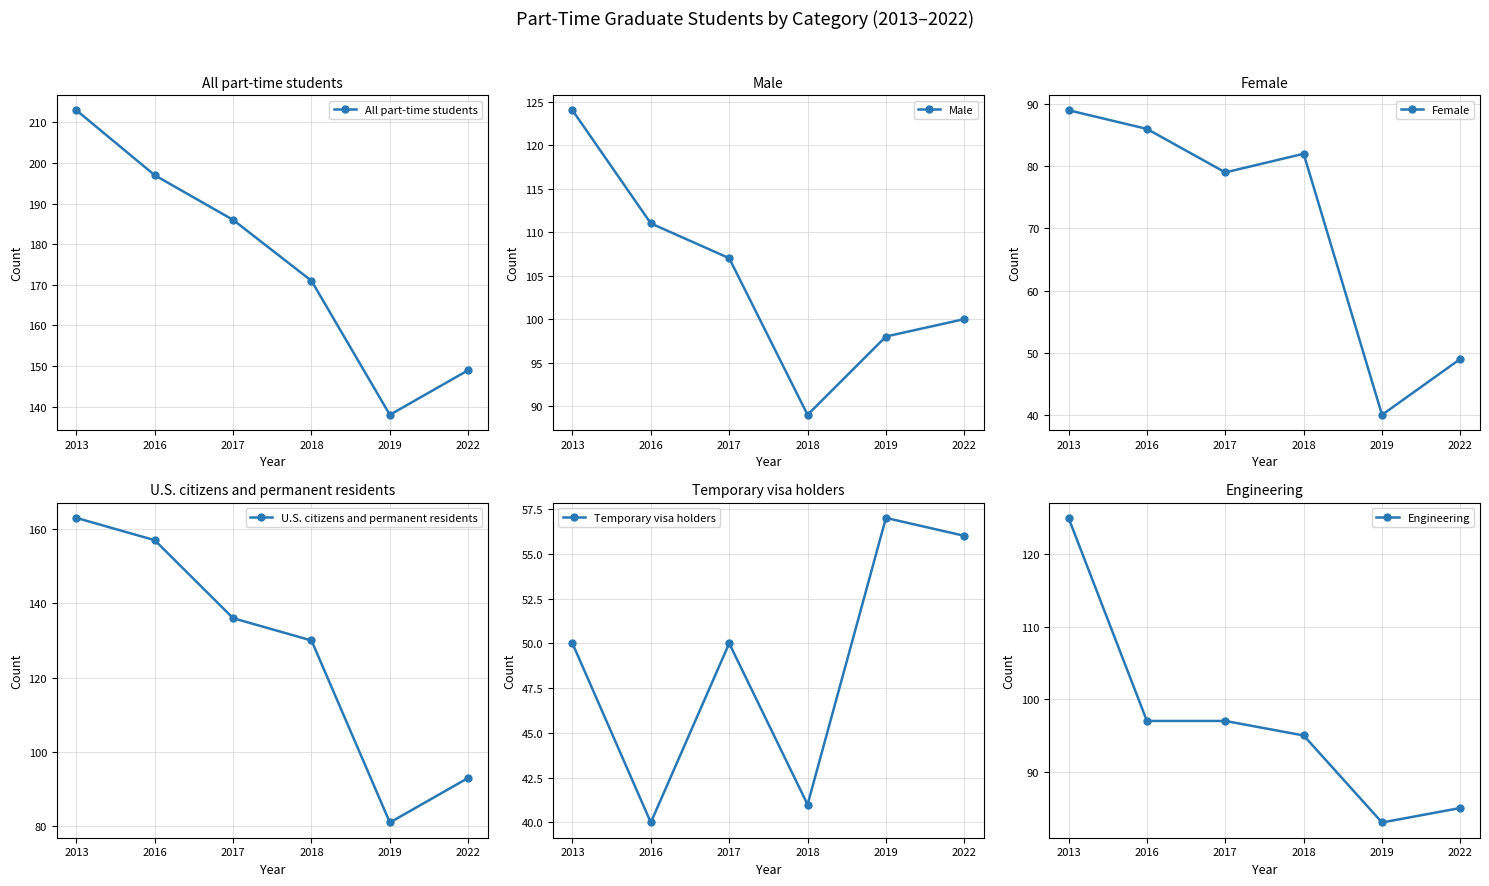

The U.S. citizens and permanent residents series shows 211 at 2018. True or false?

False